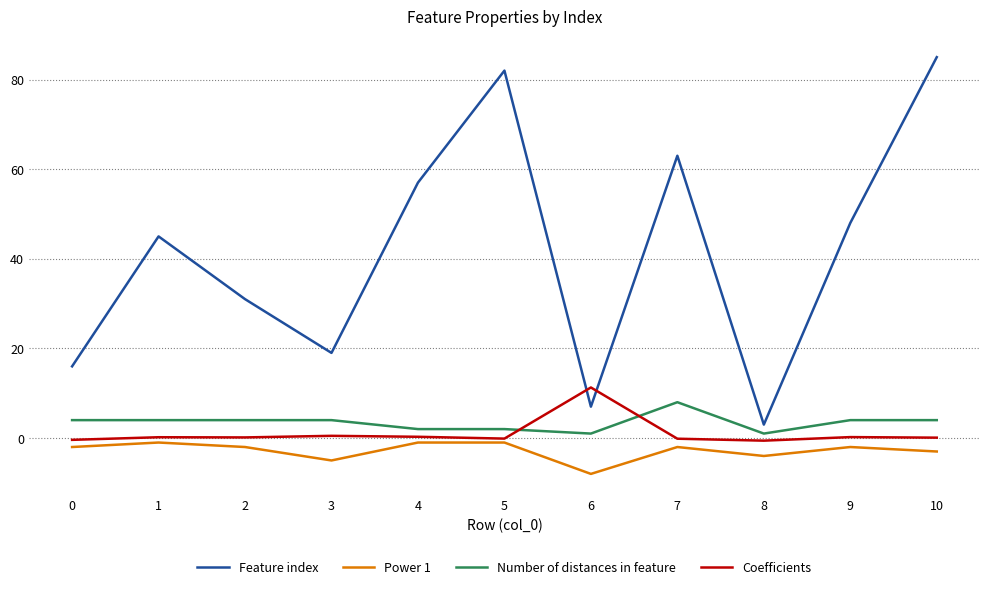

What is the sum of all Number of distances in feature values?

38.0